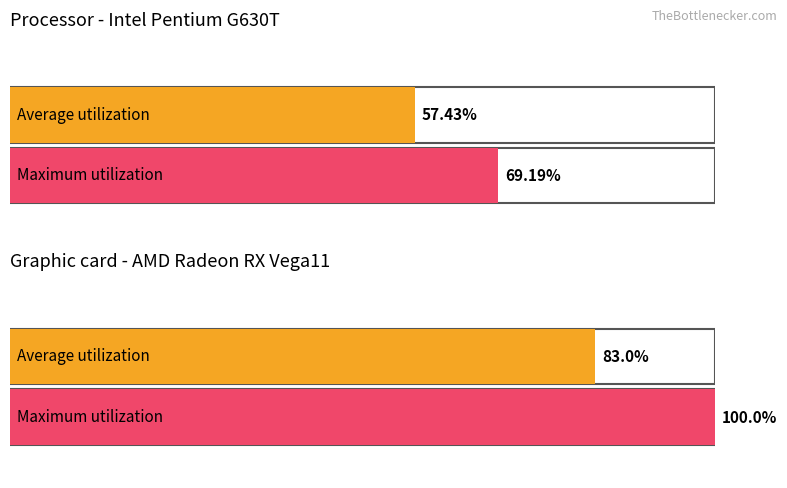

Which series has the largest total across all categories?

Maximum utilization